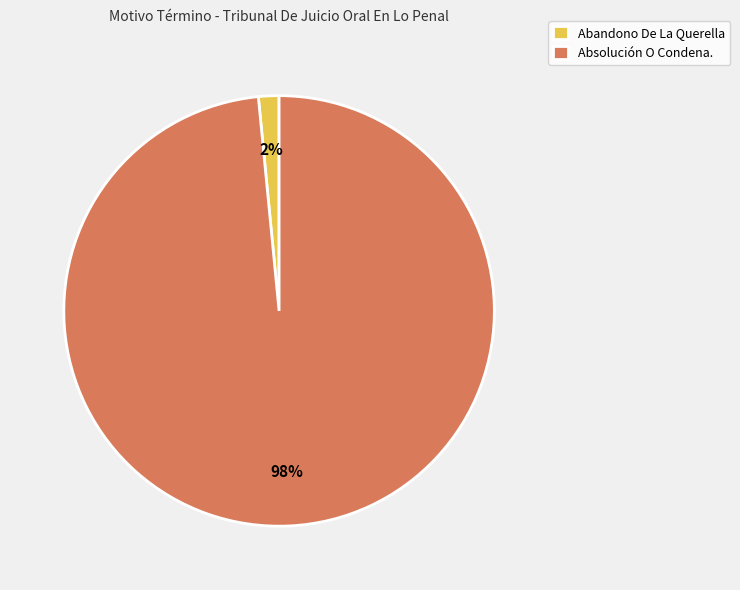

Is it true that Absolución O Condena. is 98% of the pie?

True